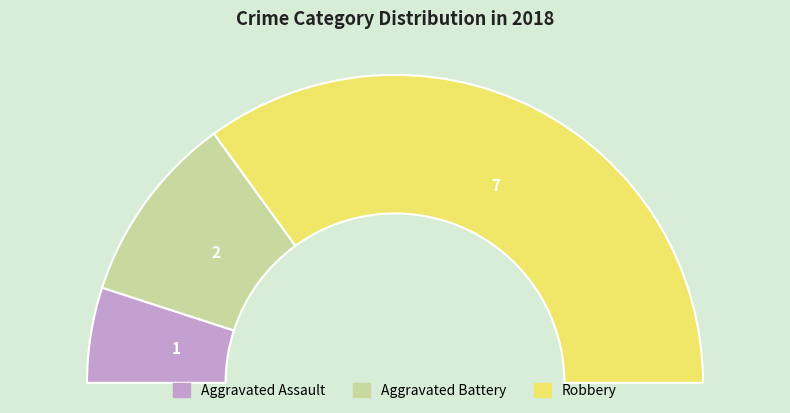

What is the largest slice in the pie chart?

Robbery